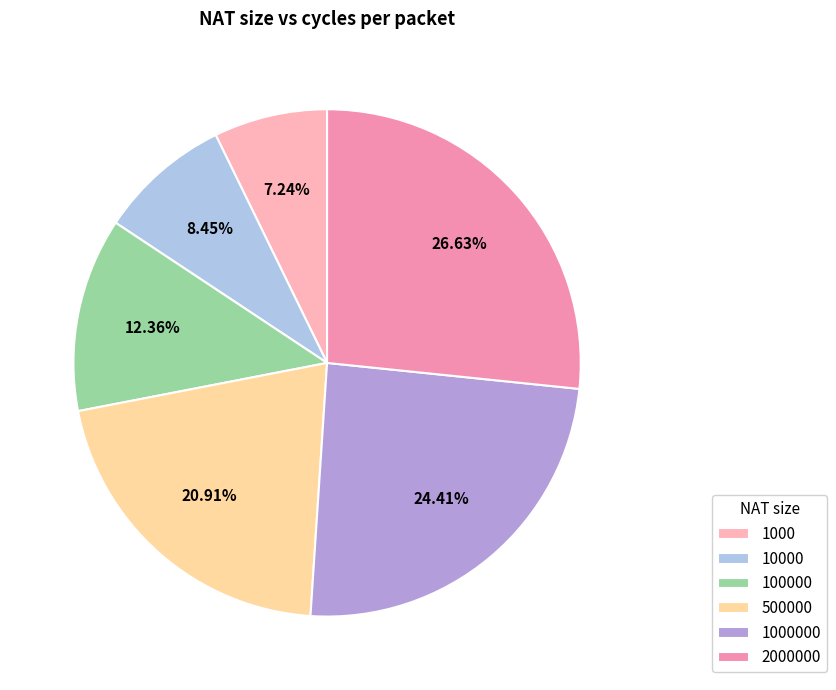

To the nearest percent, what percentage of the pie is 100000?

12%